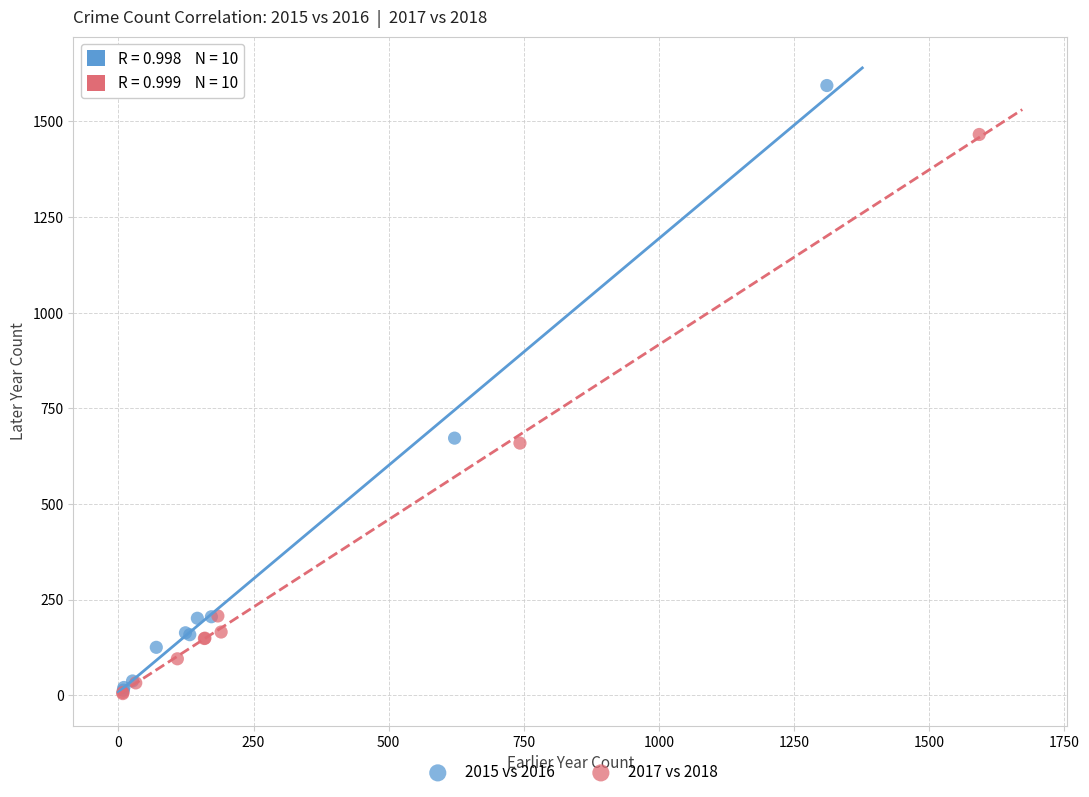

Which series contains the highest Y value?

2015 vs 2016